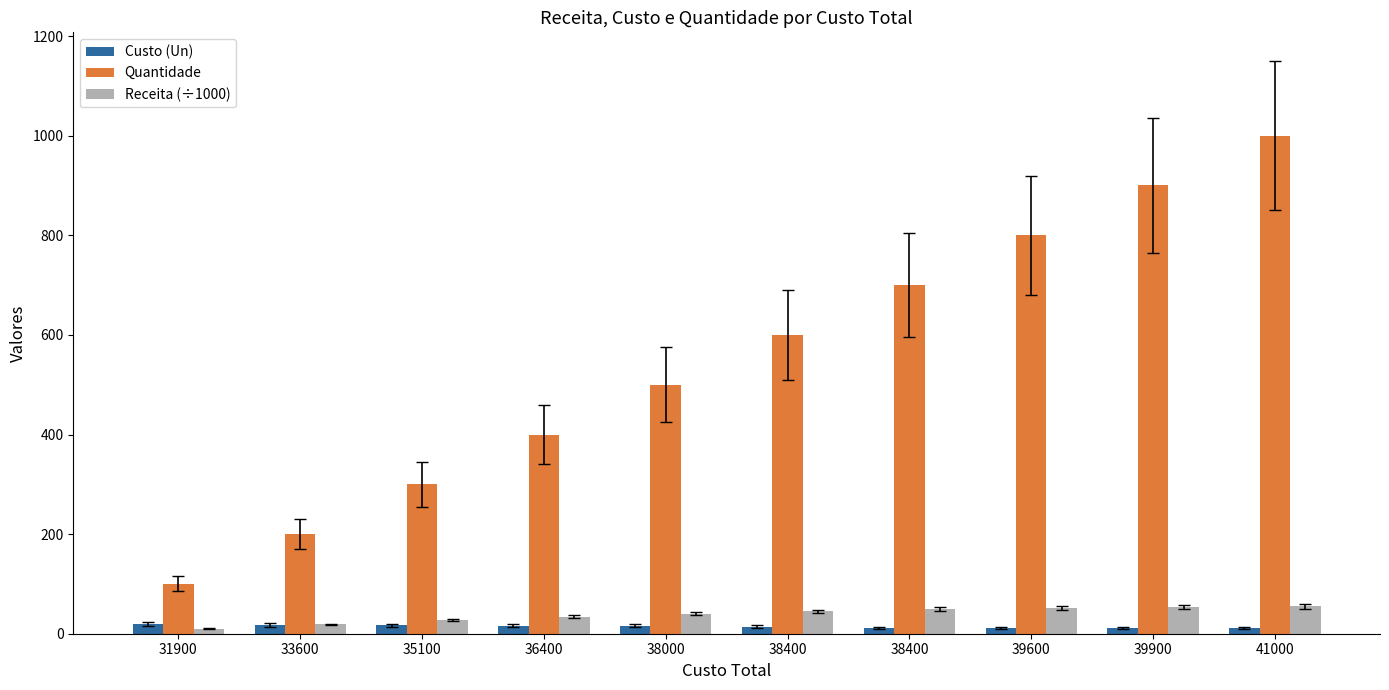

At how many categories does at least one series exceed 91?

10